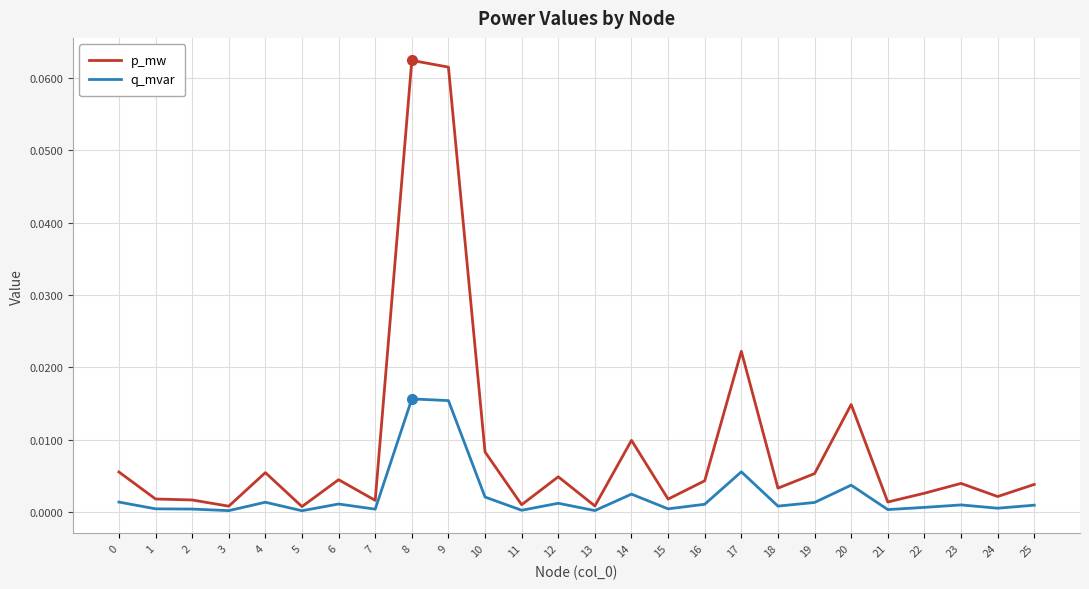

Rank the series at 10 from lowest to highest value.

q_mvar, p_mw